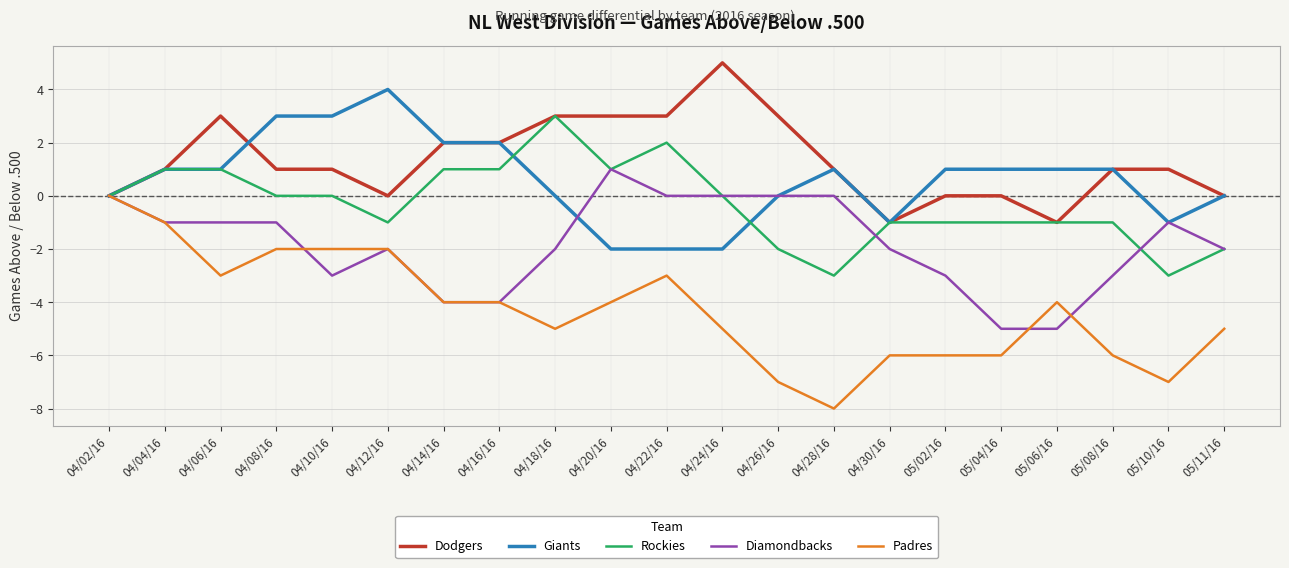

True or false: Giants has a value of 2 at 04/14/16.

True